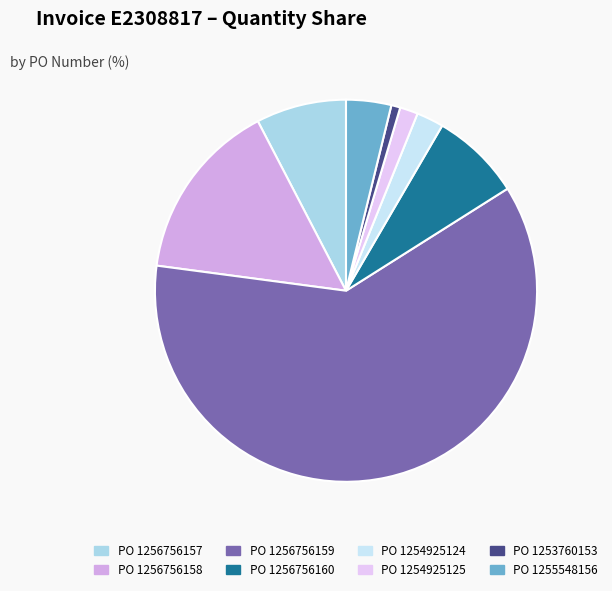

Which category has the smallest portion of the pie?

PO 1253760153